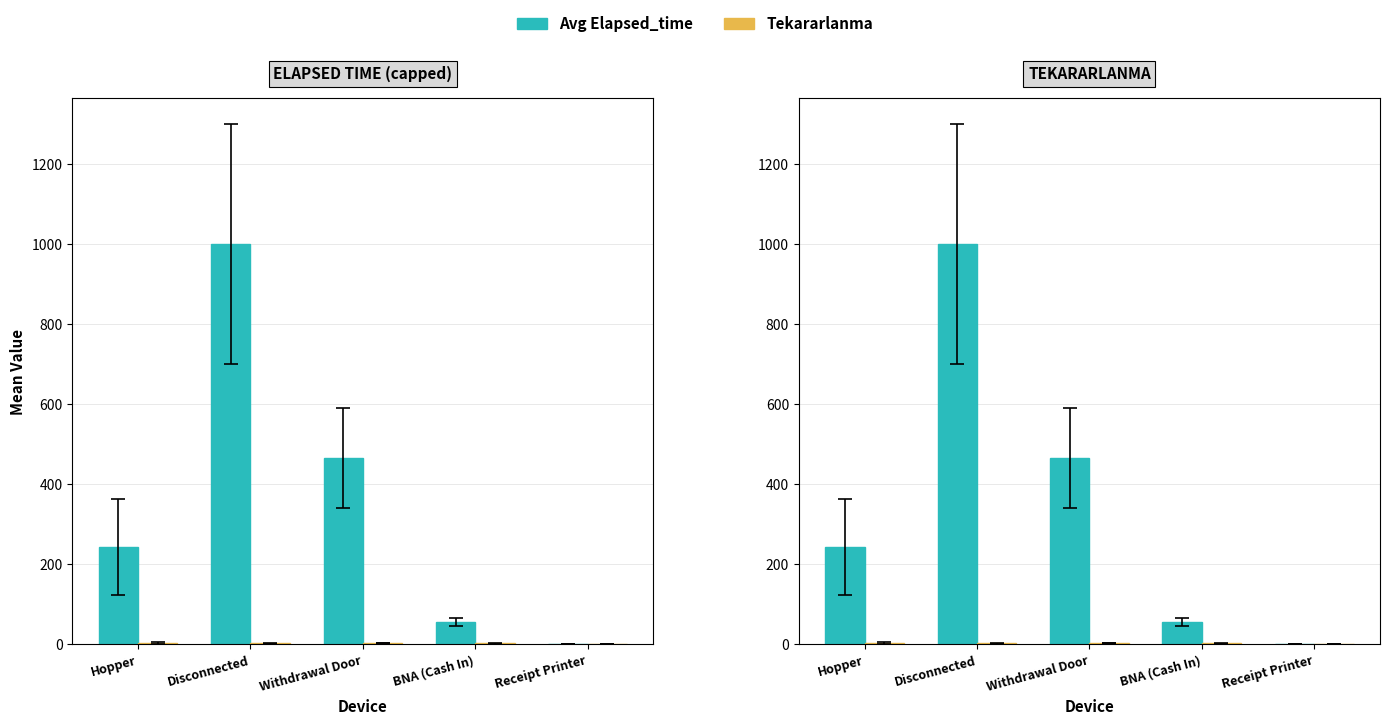

How many categories are shown in the chart?

5